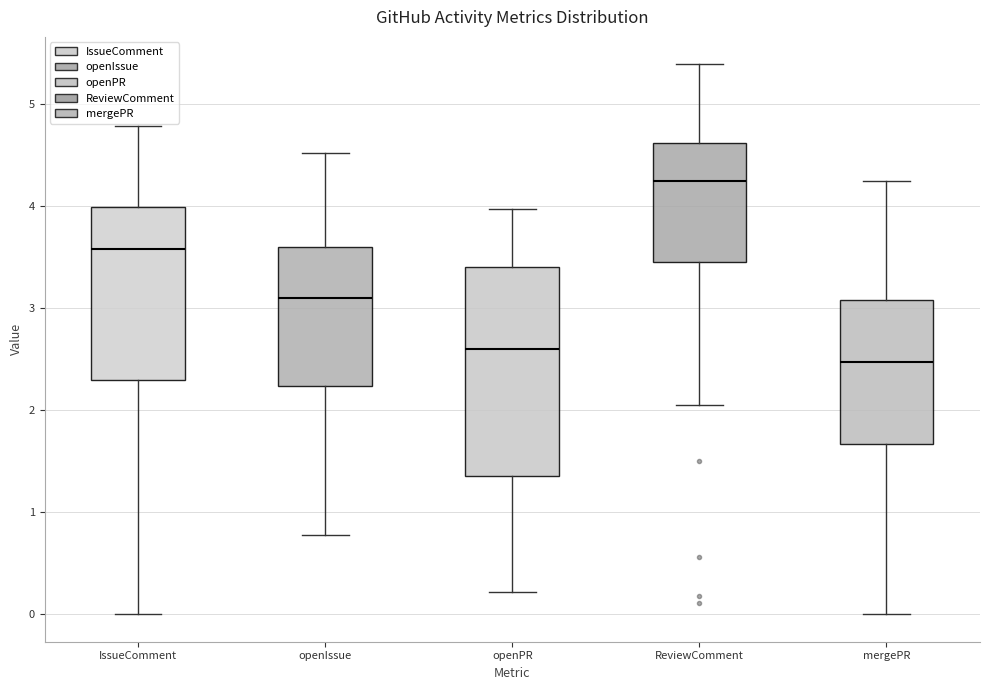

Comparing the boxes themselves (not the whiskers), which one is the tallest?

openPR